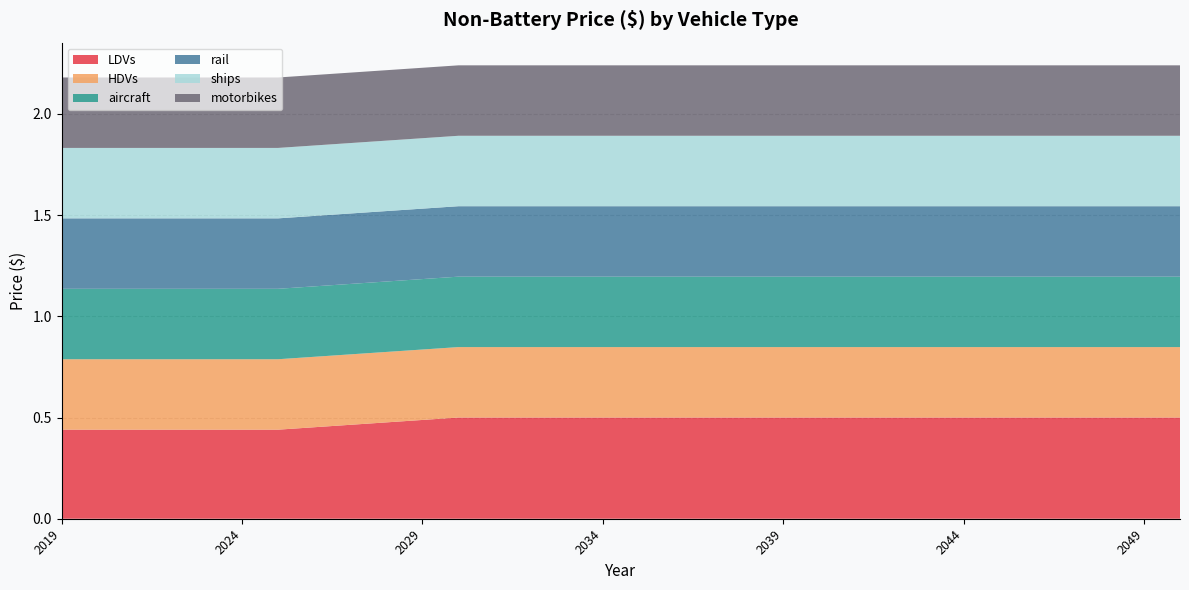

Reading right to left, what are all the values shown in this chart?

LDVs: 2050=0.5	2049=0.5	2048=0.5	2047=0.5	2046=0.5	2045=0.5	2044=0.5	2043=0.5	2042=0.5	2041=0.5	2040=0.5	2039=0.5	2038=0.5	2037=0.5	2036=0.5	2035=0.5	2034=0.5	2033=0.5	2032=0.5	2031=0.5	2030=0.5	2029=0.5	2028=0.5	2027=0.5	2026=0.5	2025=0.4	2024=0.4	2023=0.4	2022=0.4	2021=0.4	2020=0.4	2019=0.4
HDVs: 2050=0.3	2049=0.3	2048=0.3	2047=0.3	2046=0.3	2045=0.3	2044=0.3	2043=0.3	2042=0.3	2041=0.3	2040=0.3	2039=0.3	2038=0.3	2037=0.3	2036=0.3	2035=0.3	2034=0.3	2033=0.3	2032=0.3	2031=0.3	2030=0.3	2029=0.3	2028=0.3	2027=0.3	2026=0.3	2025=0.3	2024=0.3	2023=0.3	2022=0.3	2021=0.3	2020=0.3	2019=0.3
aircraft: 2050=0.3	2049=0.3	2048=0.3	2047=0.3	2046=0.3	2045=0.3	2044=0.3	2043=0.3	2042=0.3	2041=0.3	2040=0.3	2039=0.3	2038=0.3	2037=0.3	2036=0.3	2035=0.3	2034=0.3	2033=0.3	2032=0.3	2031=0.3	2030=0.3	2029=0.3	2028=0.3	2027=0.3	2026=0.3	2025=0.3	2024=0.3	2023=0.3	2022=0.3	2021=0.3	2020=0.3	2019=0.3
rail: 2050=0.3	2049=0.3	2048=0.3	2047=0.3	2046=0.3	2045=0.3	2044=0.3	2043=0.3	2042=0.3	2041=0.3	2040=0.3	2039=0.3	2038=0.3	2037=0.3	2036=0.3	2035=0.3	2034=0.3	2033=0.3	2032=0.3	2031=0.3	2030=0.3	2029=0.3	2028=0.3	2027=0.3	2026=0.3	2025=0.3	2024=0.3	2023=0.3	2022=0.3	2021=0.3	2020=0.3	2019=0.3
ships: 2050=0.3	2049=0.3	2048=0.3	2047=0.3	2046=0.3	2045=0.3	2044=0.3	2043=0.3	2042=0.3	2041=0.3	2040=0.3	2039=0.3	2038=0.3	2037=0.3	2036=0.3	2035=0.3	2034=0.3	2033=0.3	2032=0.3	2031=0.3	2030=0.3	2029=0.3	2028=0.3	2027=0.3	2026=0.3	2025=0.3	2024=0.3	2023=0.3	2022=0.3	2021=0.3	2020=0.3	2019=0.3
motorbikes: 2050=0.3	2049=0.3	2048=0.3	2047=0.3	2046=0.3	2045=0.3	2044=0.3	2043=0.3	2042=0.3	2041=0.3	2040=0.3	2039=0.3	2038=0.3	2037=0.3	2036=0.3	2035=0.3	2034=0.3	2033=0.3	2032=0.3	2031=0.3	2030=0.3	2029=0.3	2028=0.3	2027=0.3	2026=0.3	2025=0.3	2024=0.3	2023=0.3	2022=0.3	2021=0.3	2020=0.3	2019=0.3